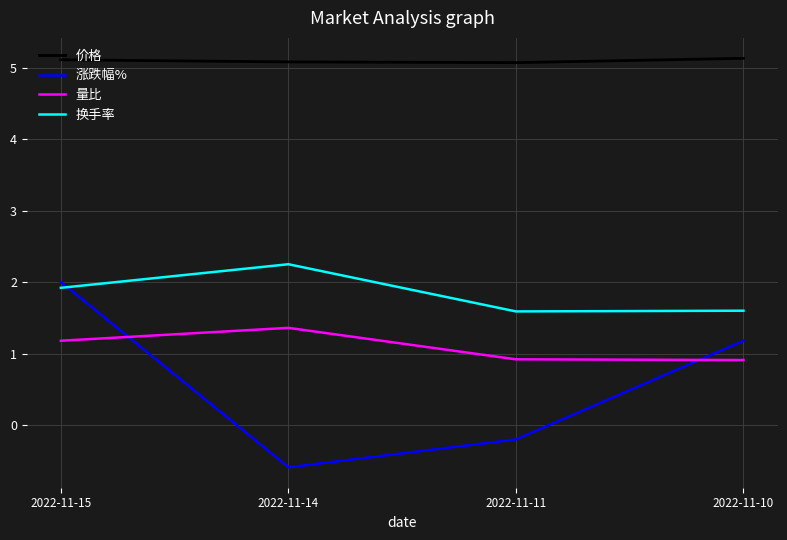

Between which two adjacent categories do 换手率 and 涨跌幅% first intersect?

2022-11-15 and 2022-11-14